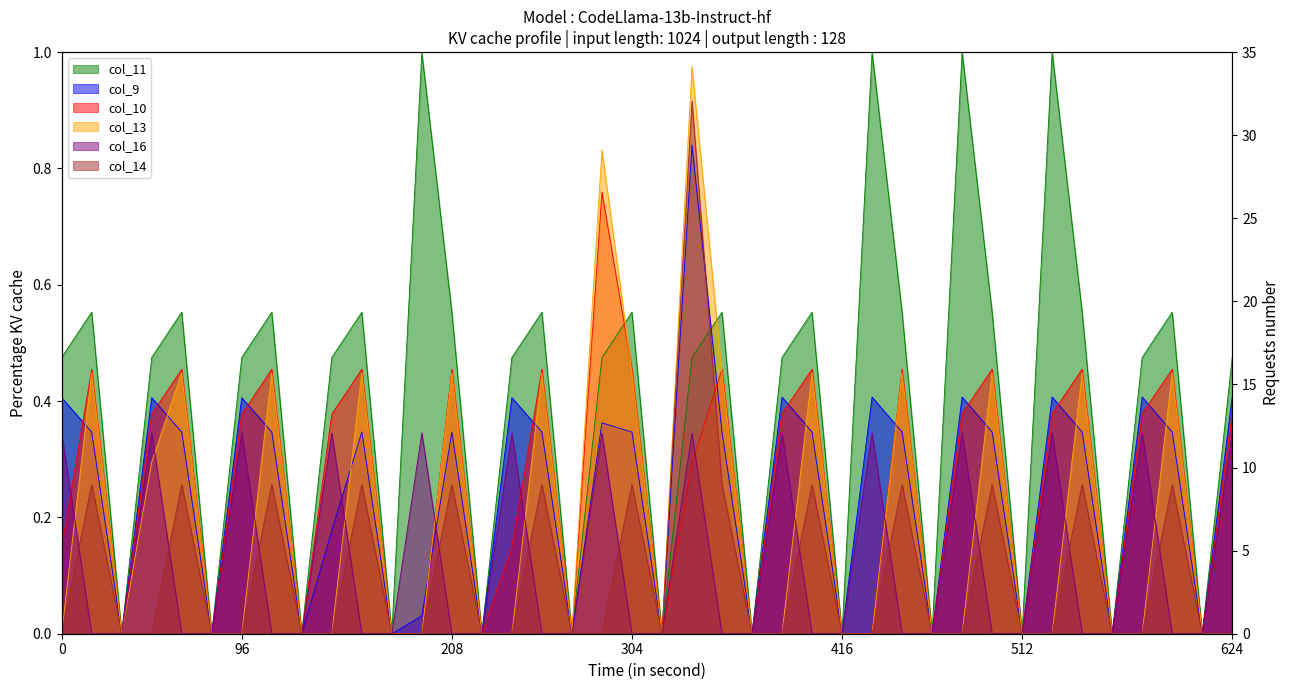

At which category is the sum across all series the highest?

21